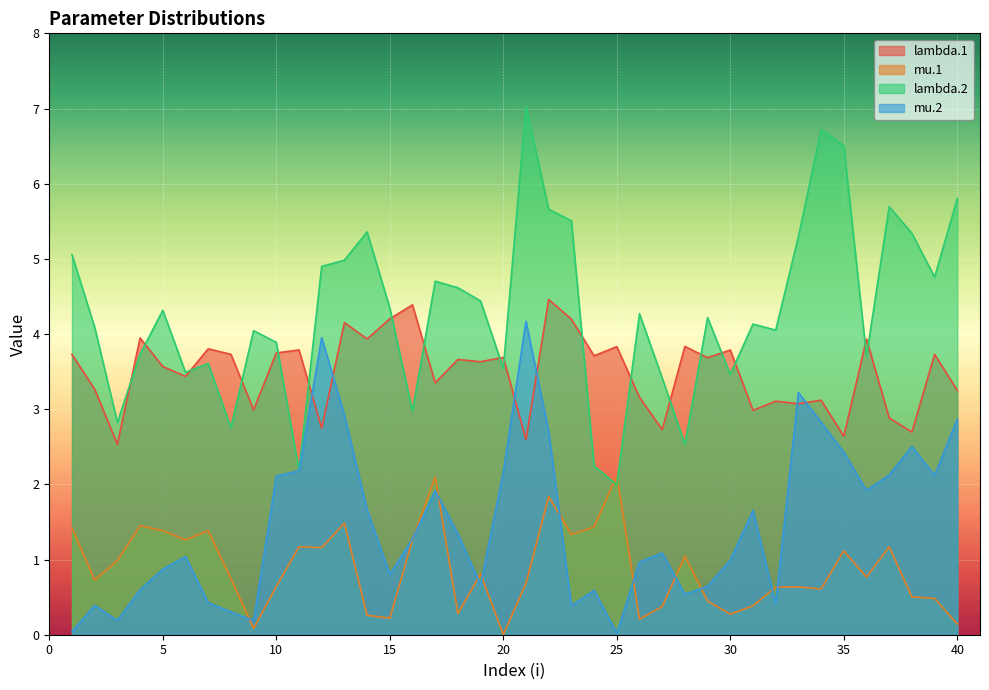

Which series has the largest range (max minus min)?

lambda.2